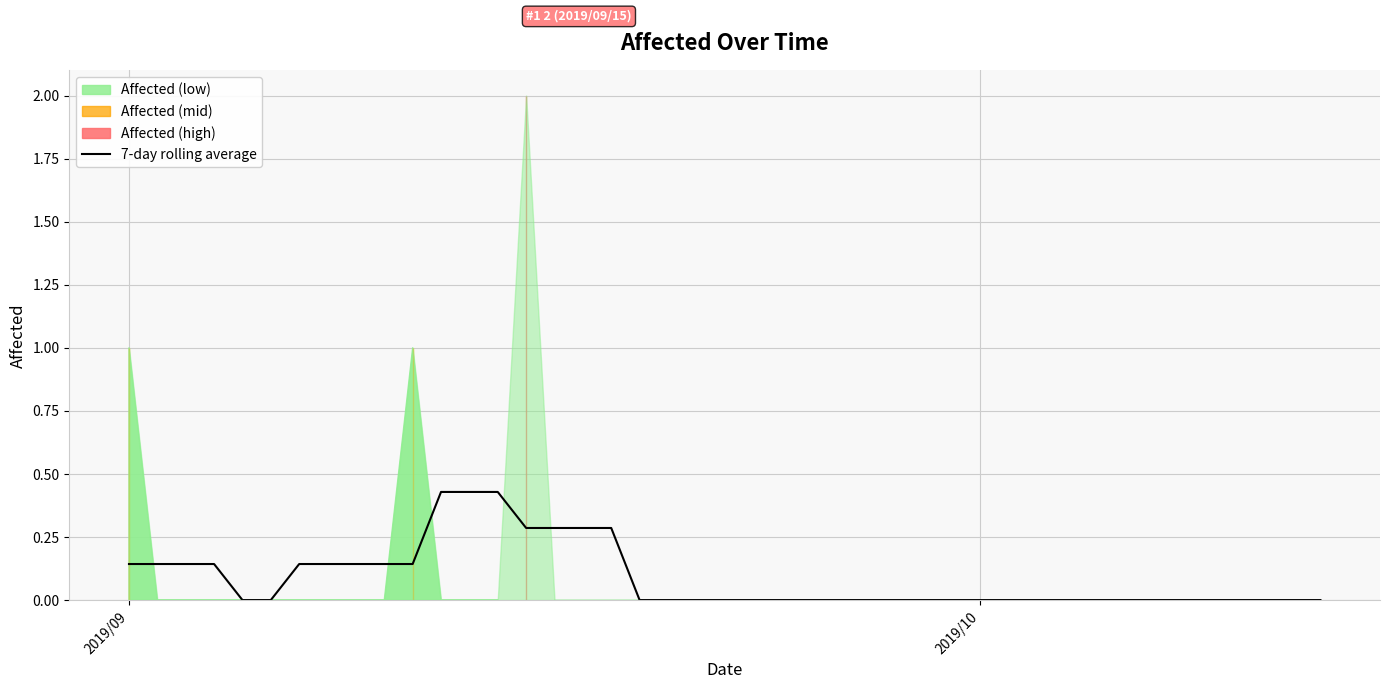

The value of 7-day rolling average at 2019/10 is -0.3. True or false?

False